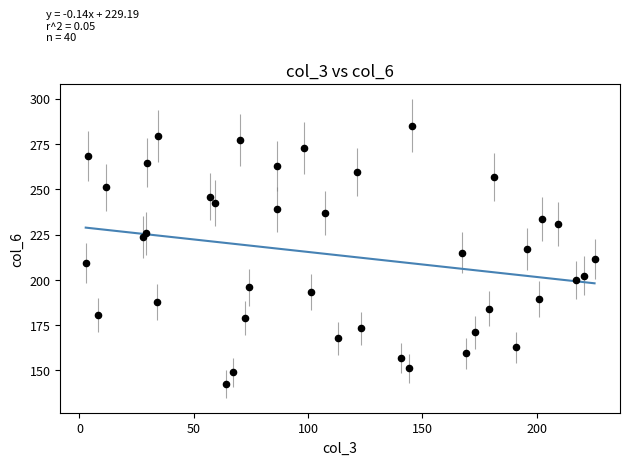

What is the range of X values (max minus min)?

222.6